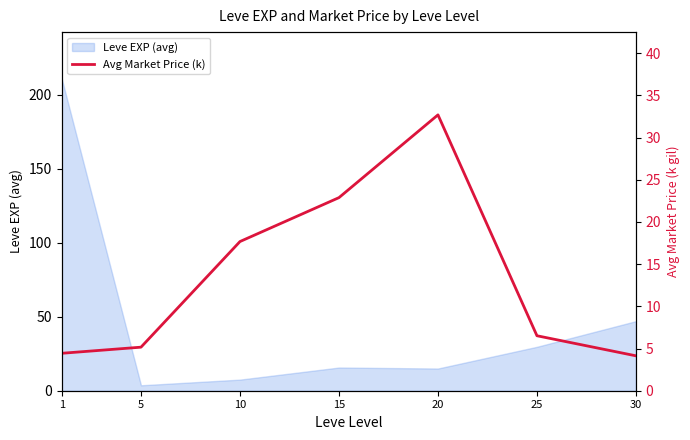

How many categories are shown in the chart?

7